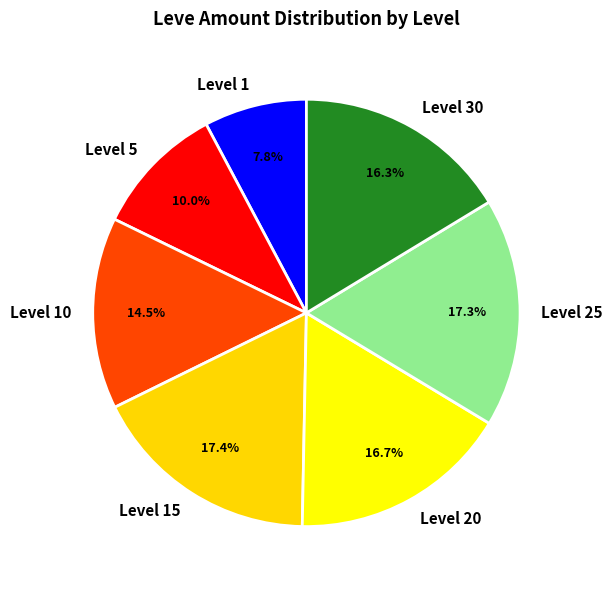

Which slice is the smallest?

Level 1